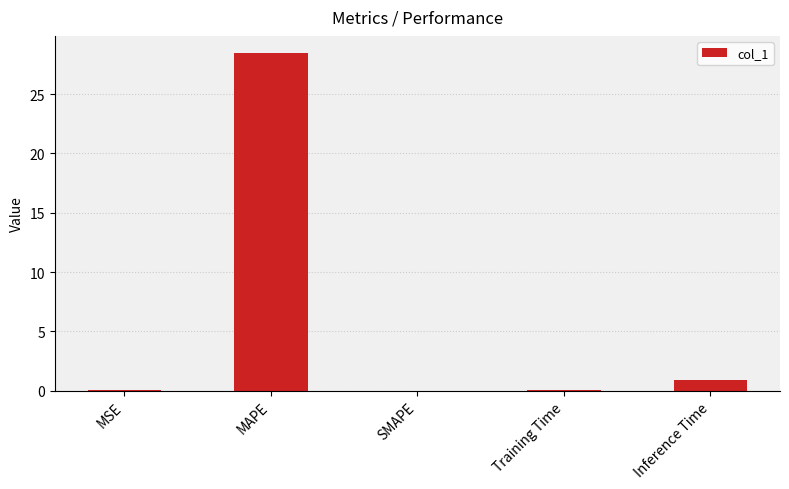

At which label is the value closest to 14?

Inference Time